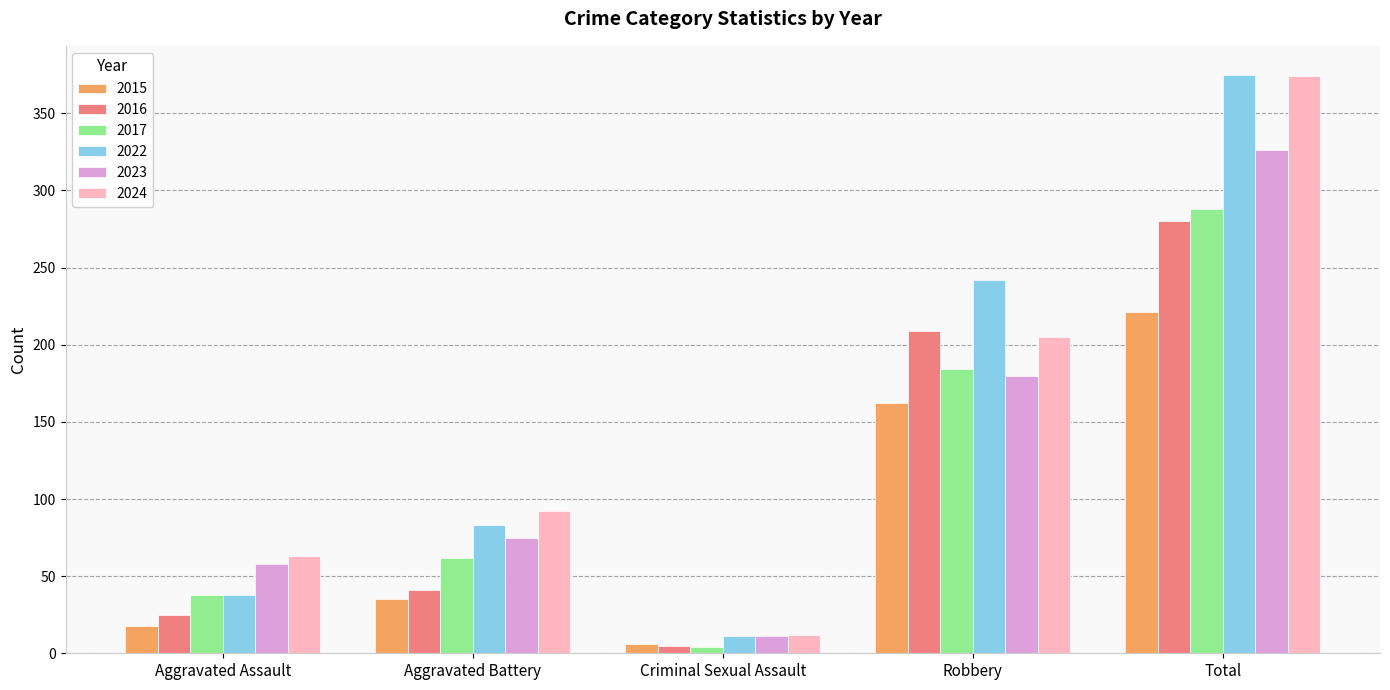

How many bars are there in each group?

6